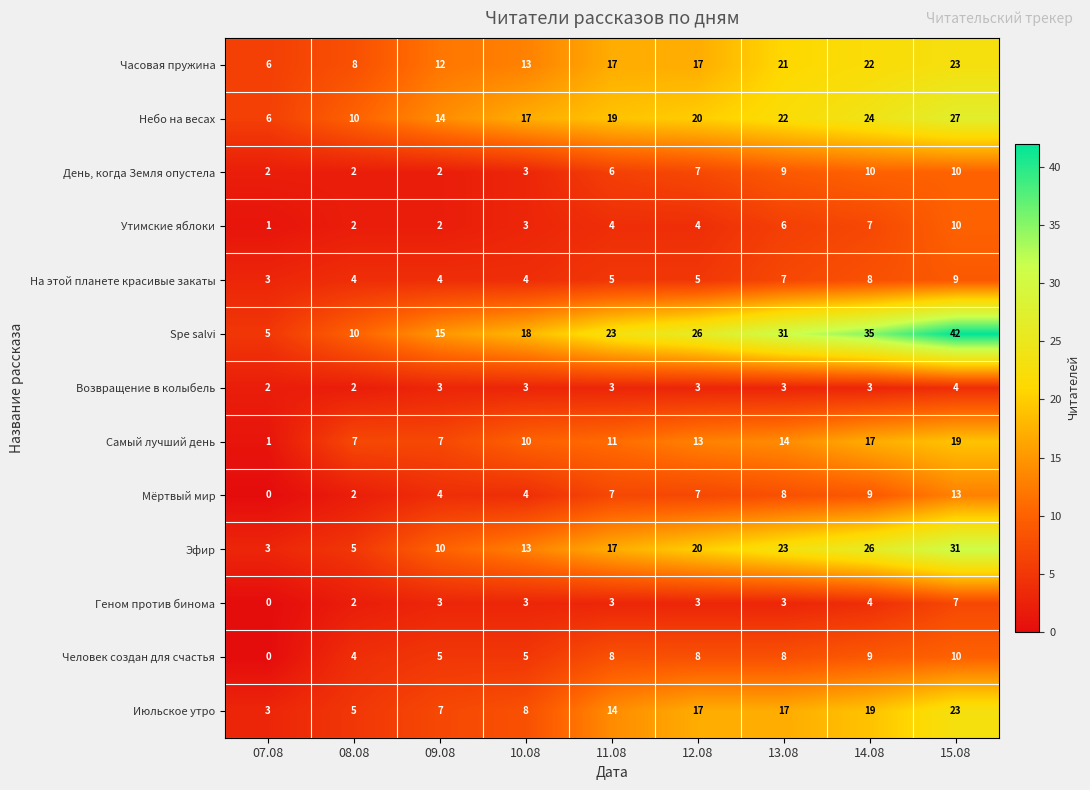

Count the number of data series in this chart.

13